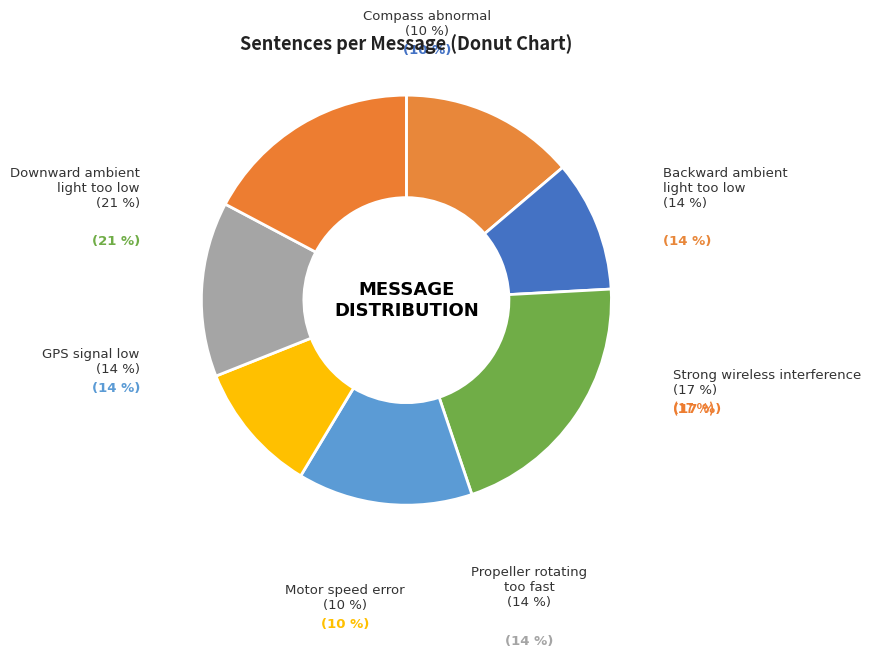

How many slices are in this pie chart?

7